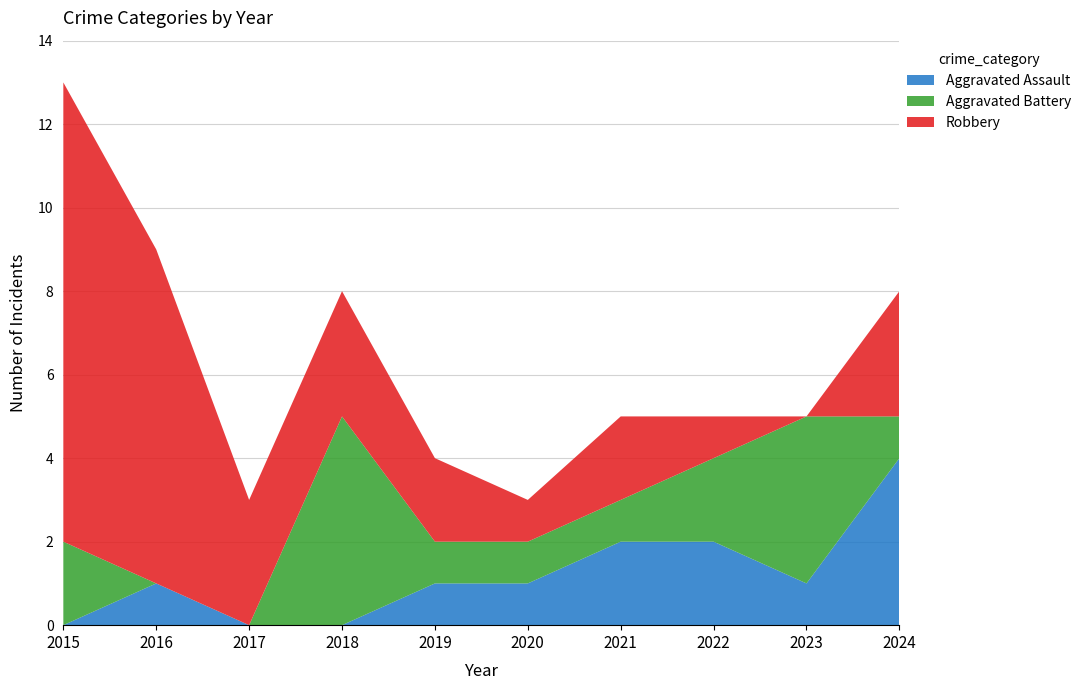

Reading right to left, extract all data points from this chart.

Aggravated Assault: 4	1	2	2	1	1	0	0	1	0
Aggravated Battery: 1	4	2	1	1	1	5	0	0	2
Robbery: 3	0	1	2	1	2	3	3	8	11